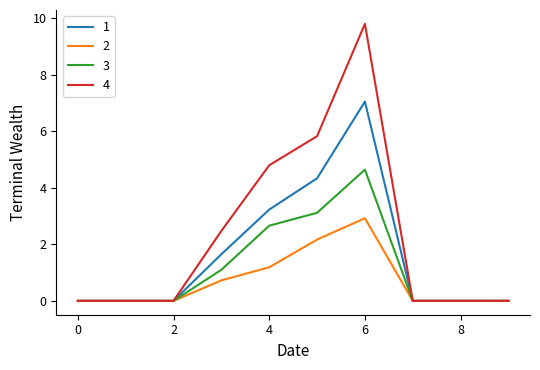

Which series has the largest range (max minus min)?

4